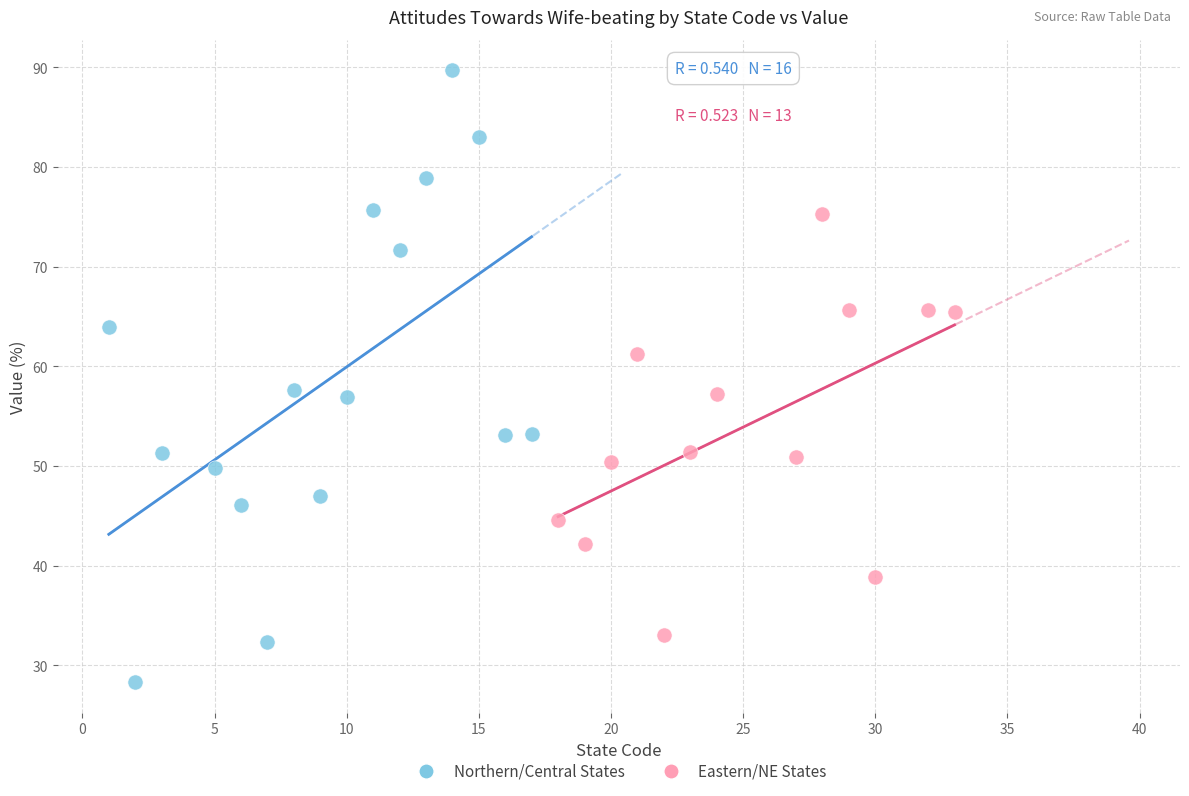

What are all the series names shown in the legend?

Northern/Central States, Eastern/NE States